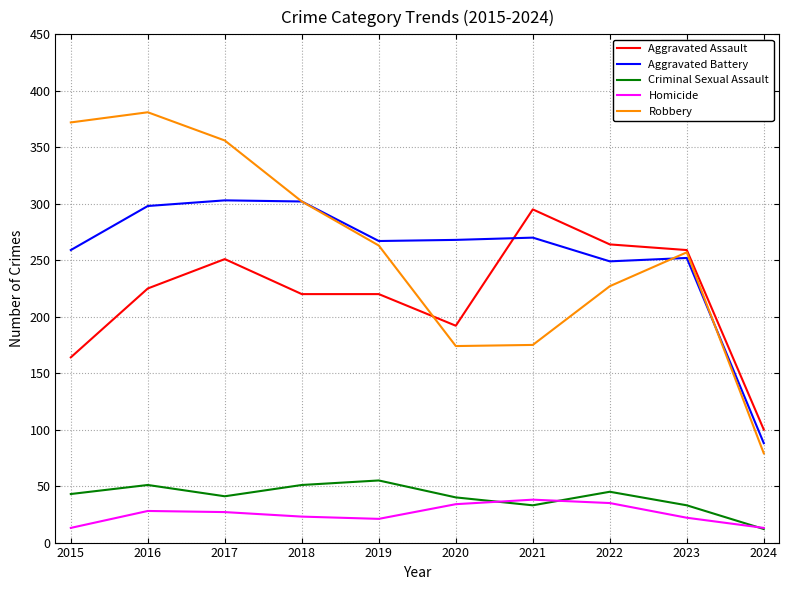

Is the value of Aggravated Battery at 2019 greater than the value of Aggravated Assault at 2017?

Yes